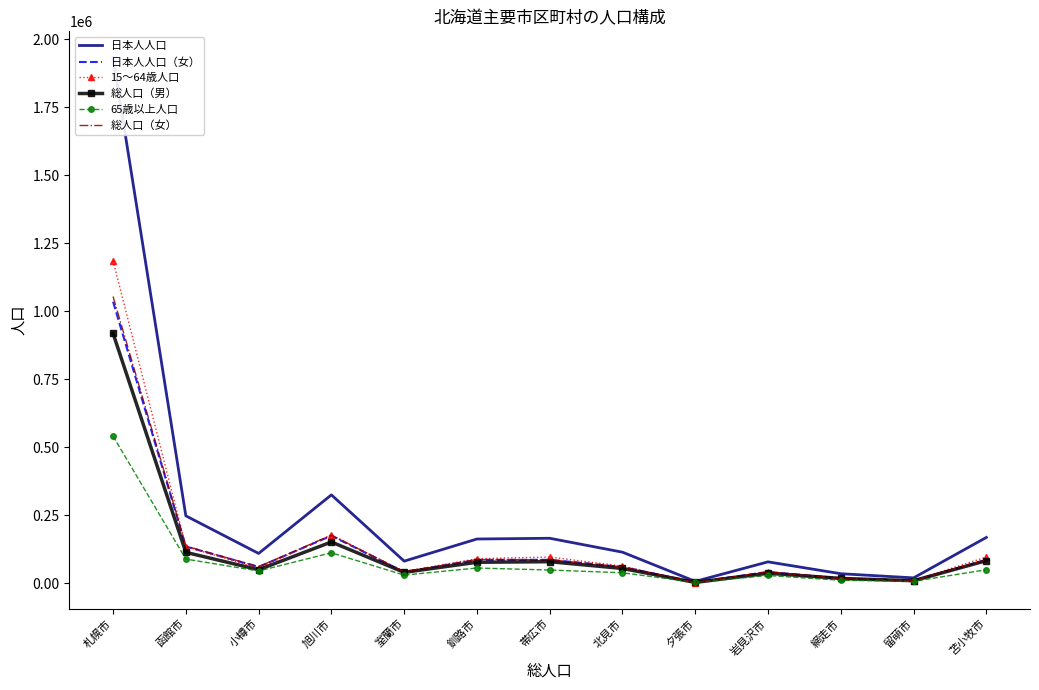

What value does the 日本人人口（女） series have at 北見市, to the nearest 10?

60260